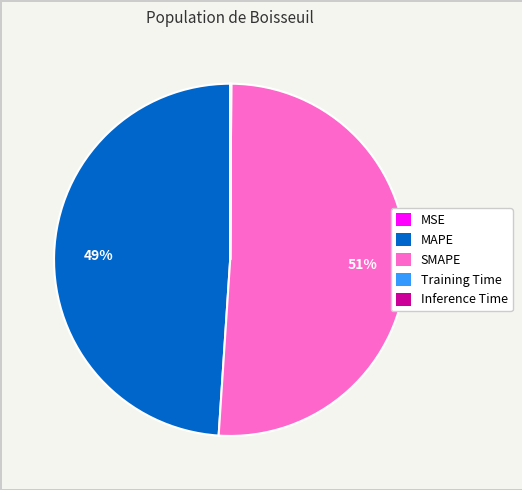

Is there a majority slice in this chart?

Yes